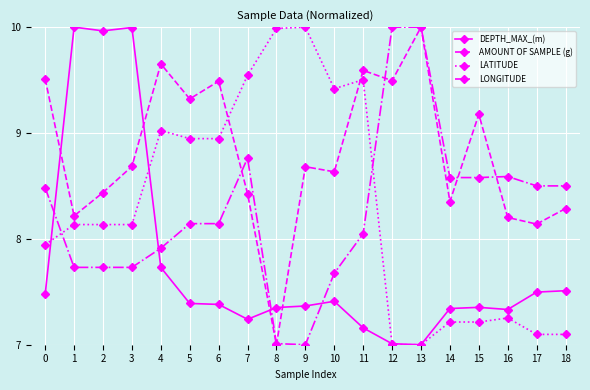

What is the minimum value shown in the chart?

7.0